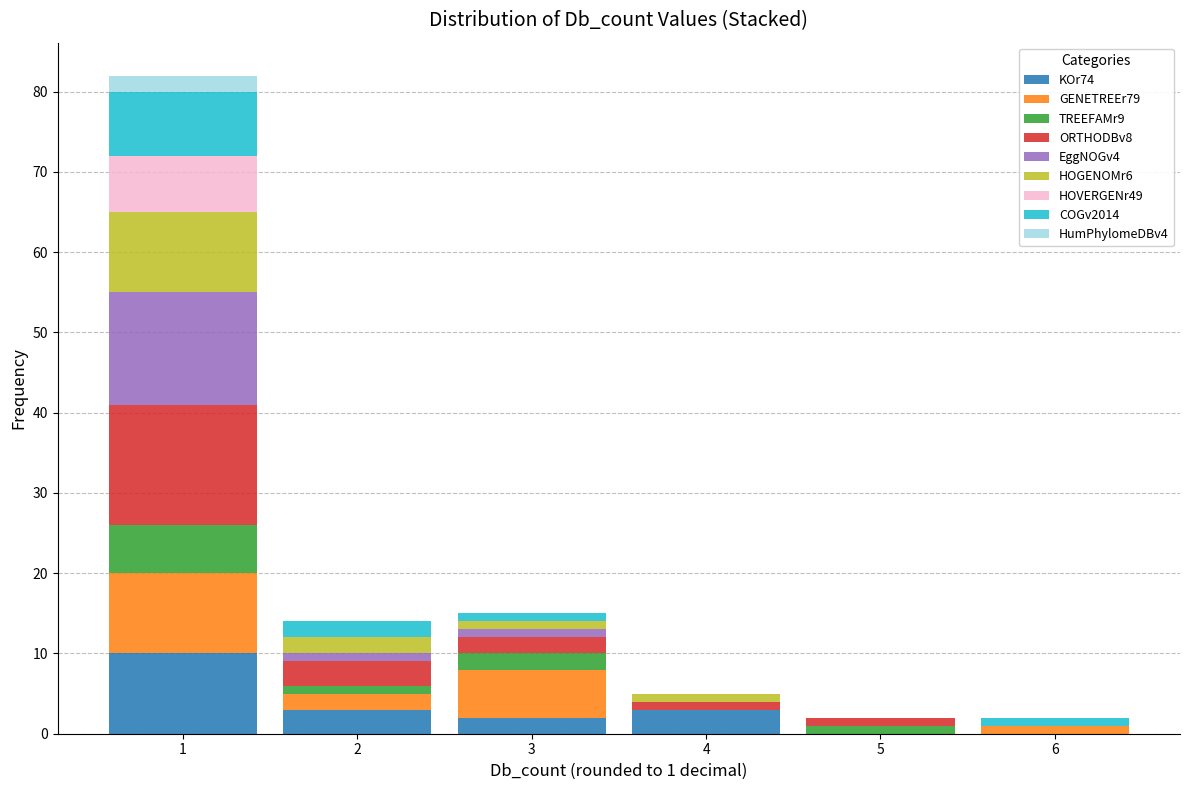

Which range on the x-axis has the tallest stacked bar (by total height)?

0.5 to 1.5